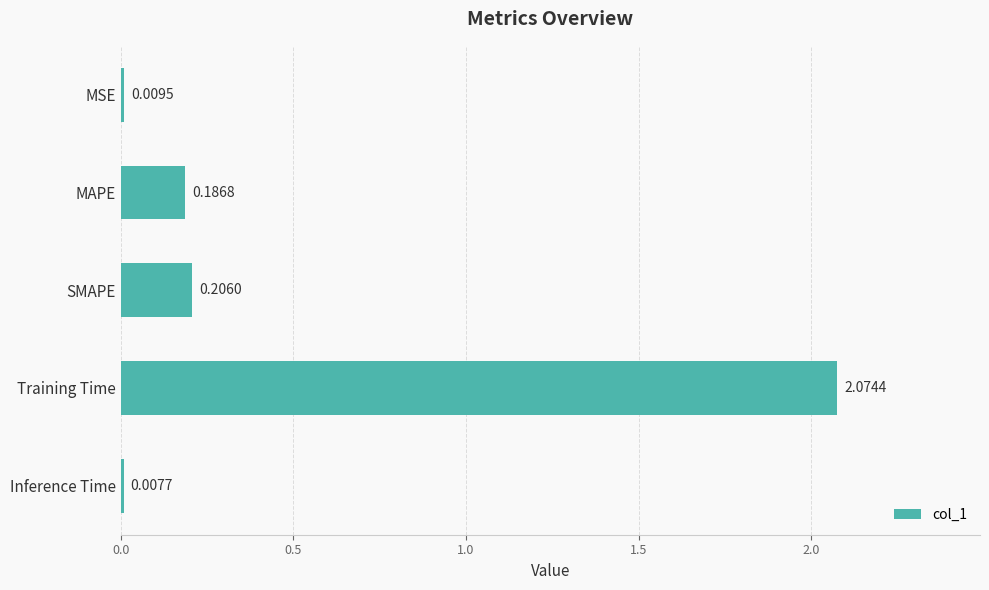

What is the sum of all values?

2.5